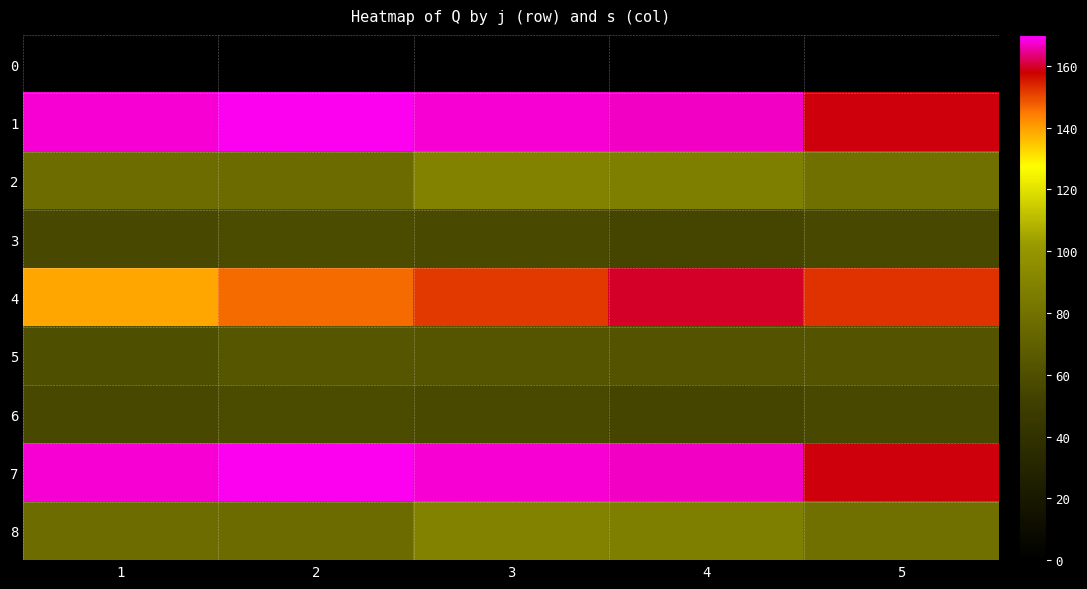

Which has a higher value, 2 or 5?

2